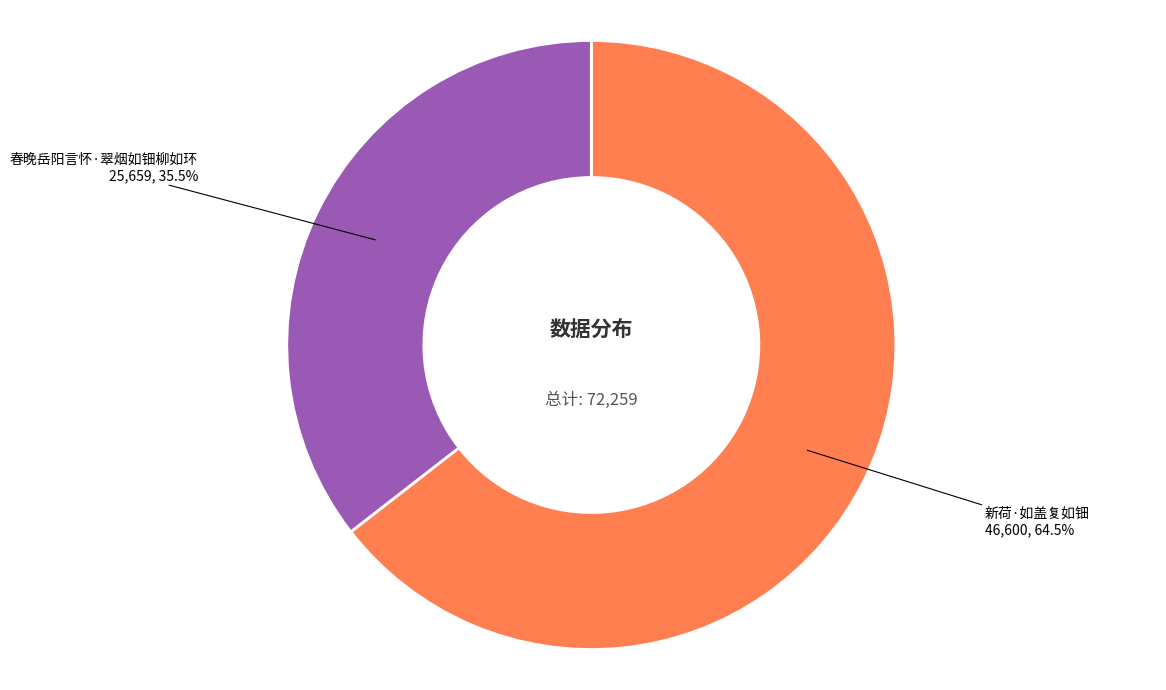

Is it true that 春晚岳阳言怀·翠烟如钿柳如环 is 46% of the pie?

False